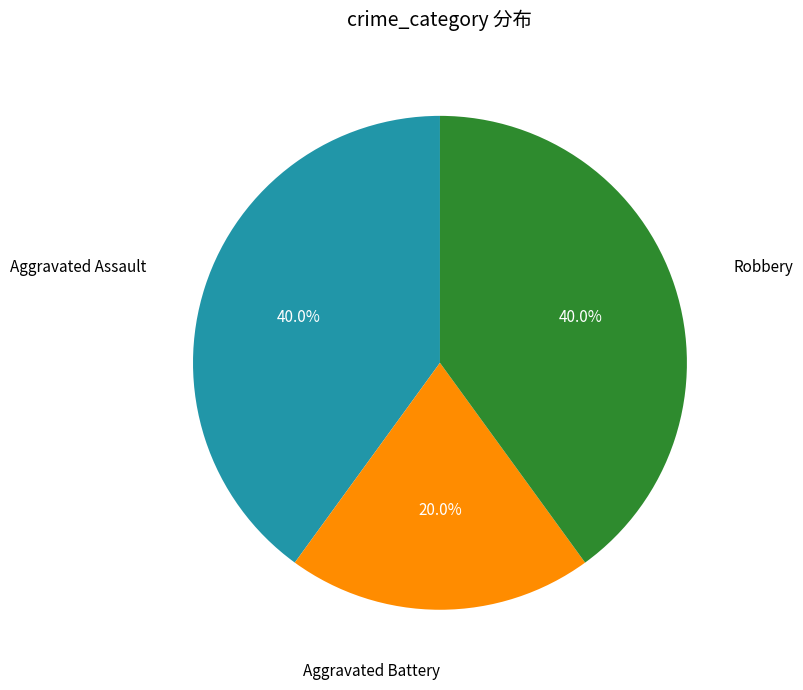

Is there a majority slice in this chart?

No